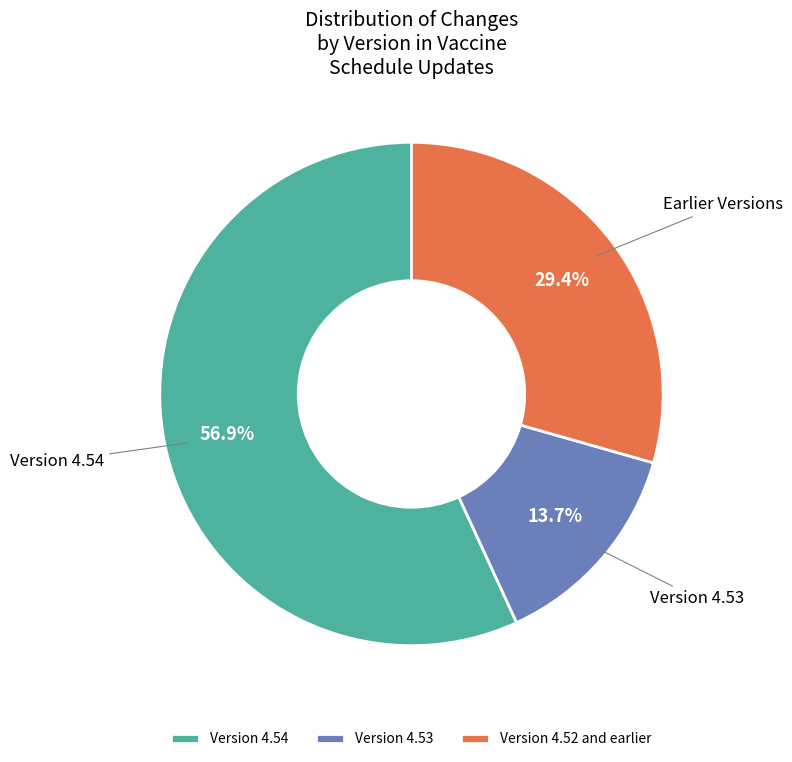

Rank the categories by value from lowest to highest.

Version 4.53, Version 4.52 and earlier, Version 4.54